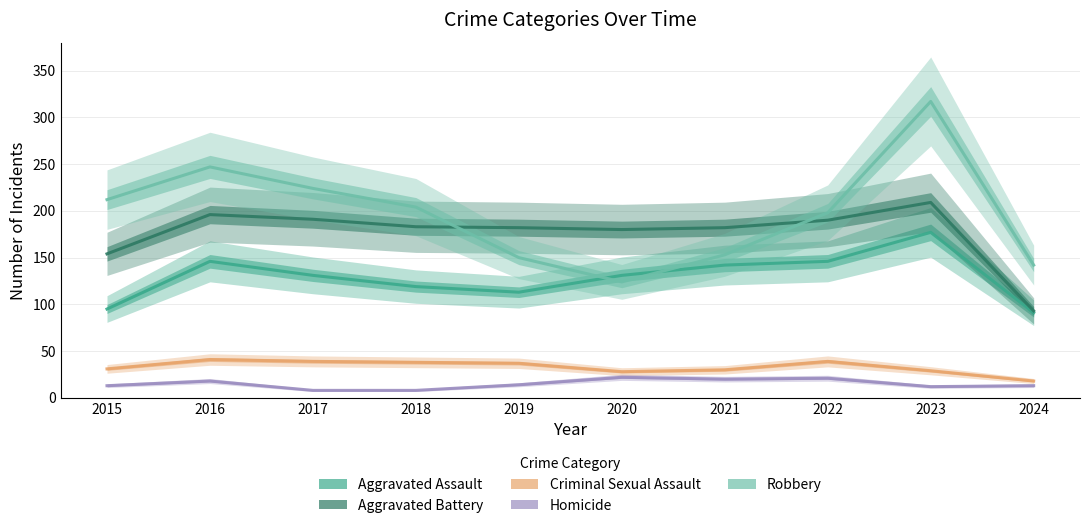

What are all the series names shown in the legend?

Aggravated Assault, Aggravated Battery, Criminal Sexual Assault, Homicide, Robbery